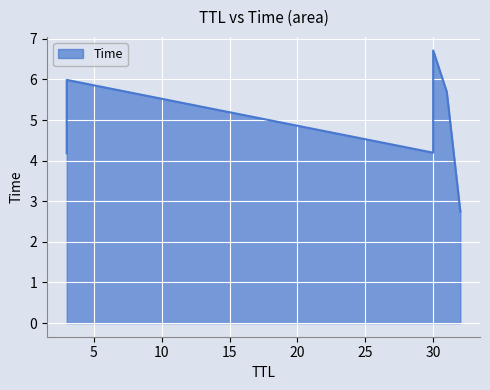

Is it true that the value at 32 is 2.7?

True